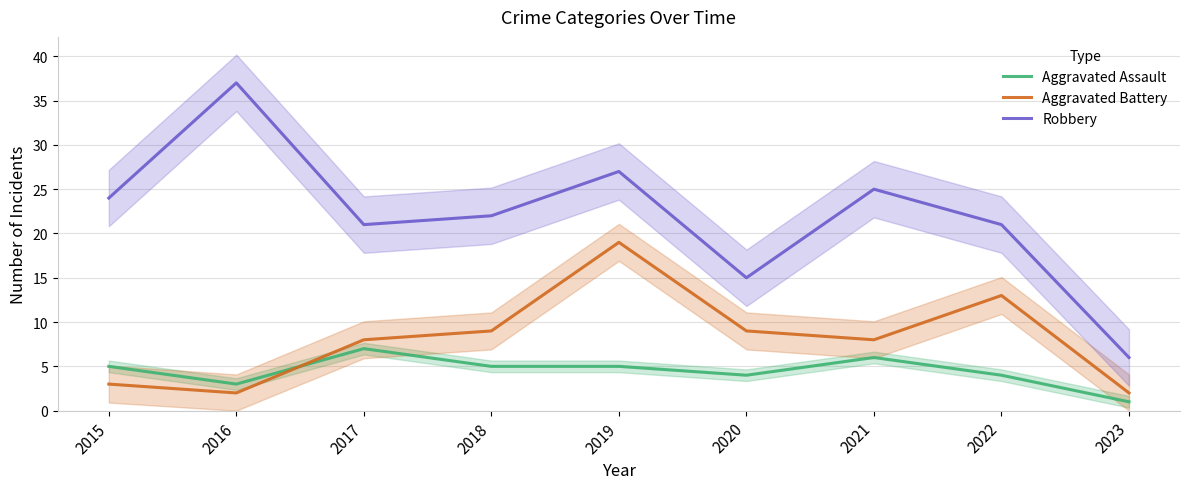

What are all the series names shown in the legend?

Aggravated Assault, Aggravated Battery, Robbery